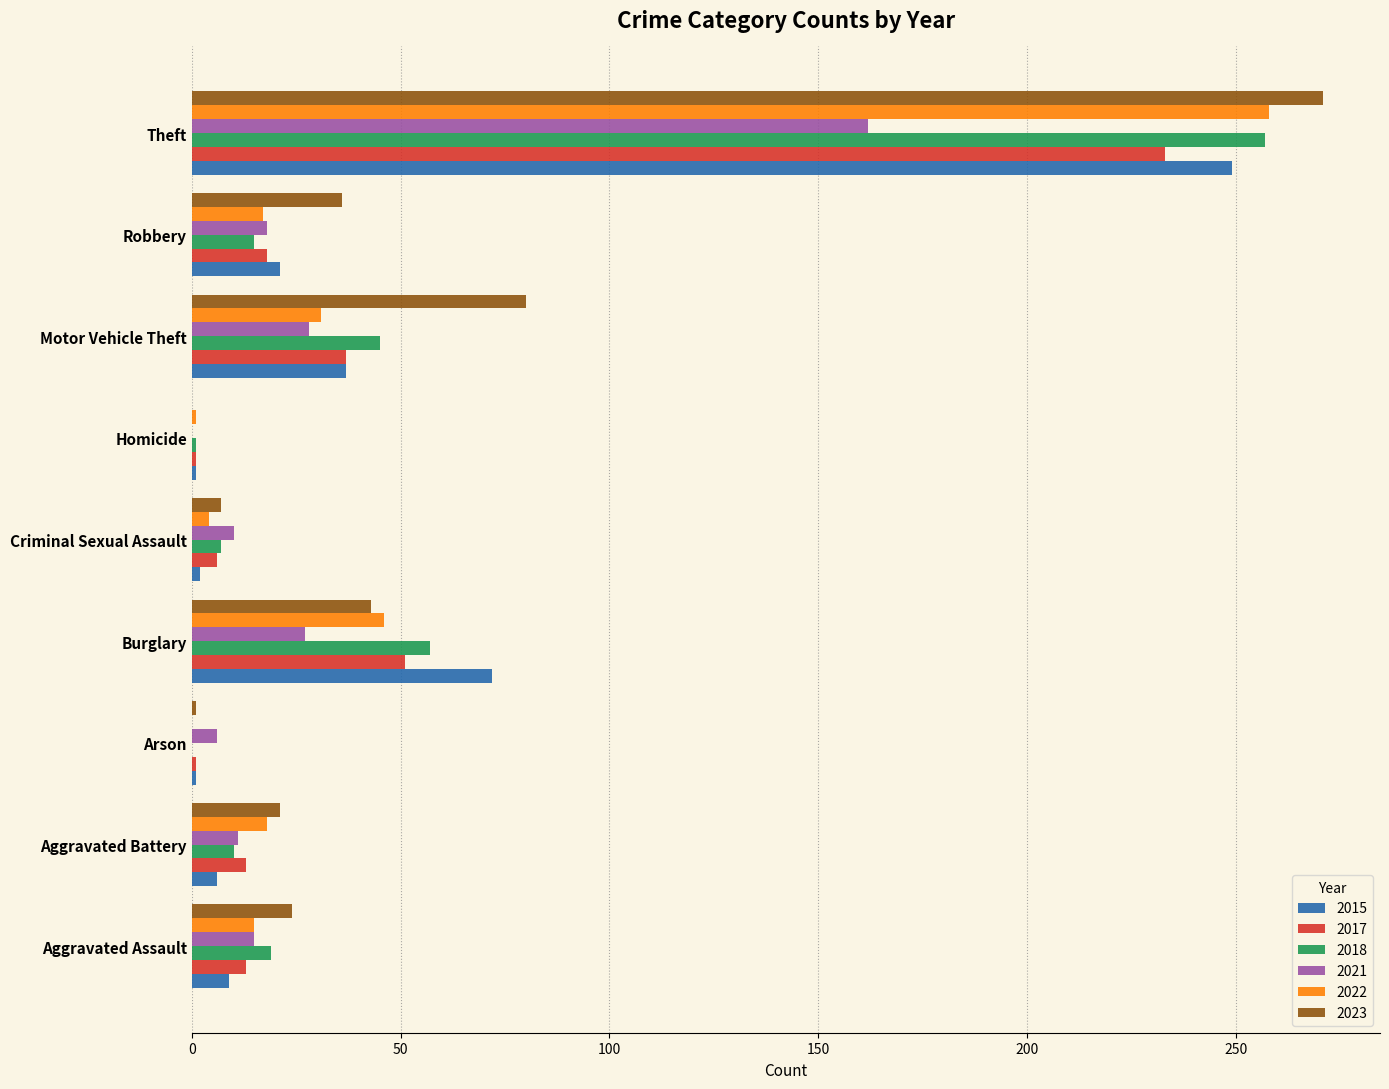

Which series has the widest spread of values?

2023